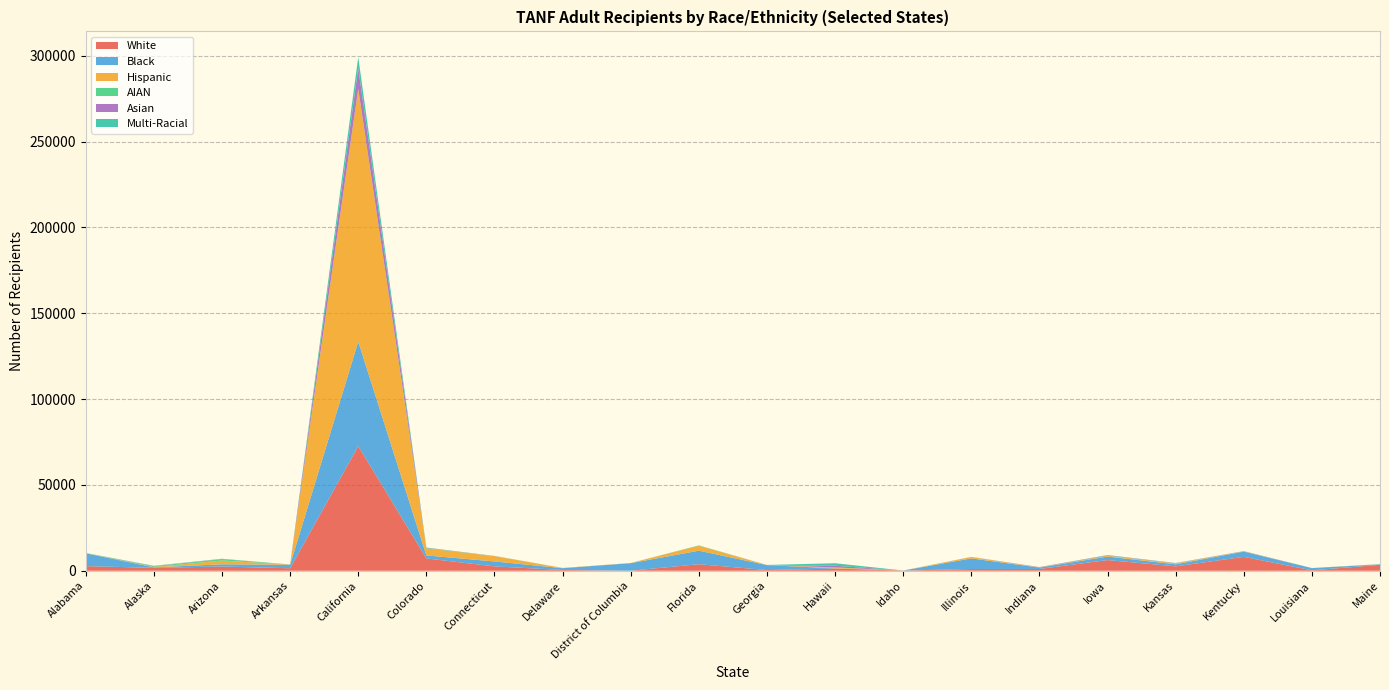

Reading left to right, what are all the values shown in this chart?

White: 2681.2	1693.0	2452.4	1438.5	72626.4	7177.8	2539.3	449.9	18.0	3796.5	400.7	1278.0	103.9	1007.5	1021.6	6218.3	2556.5	8087.9	242.4	3435.7
Black: 7484.5	294.0	1282.3	2051.9	60824.6	1733.5	2867.5	1038.3	4389.2	7874.7	2882.2	105.8	4.4	6174.0	819.9	2023.9	1172.7	3058.8	1284.4	236.0
Hispanic: 93.2	185.7	2200.2	102.2	147068.5	4090.0	3092.0	128.8	94.7	2877.0	50.5	521.0	29.2	806.0	93.5	476.2	480.8	160.4	28.3	54.2
AIAN: 20.7	414.7	854.9	7.3	302.6	216.7	69.1	1.6	0.0	89.0	6.7	16.3	0.3	0.0	4.2	82.4	71.9	11.5	4.7	69.6
Asian: 10.4	142.4	84.1	7.3	12104.4	149.0	43.2	4.9	0.0	0.0	23.6	984.9	0.3	40.3	159.3	201.5	134.8	91.6	1.6	15.5
Multi-Racial: 62.1	145.5	105.1	36.5	6354.8	135.4	17.3	4.9	4.5	133.5	6.7	1448.9	2.8	32.2	25.5	146.5	80.9	34.4	11.0	54.2